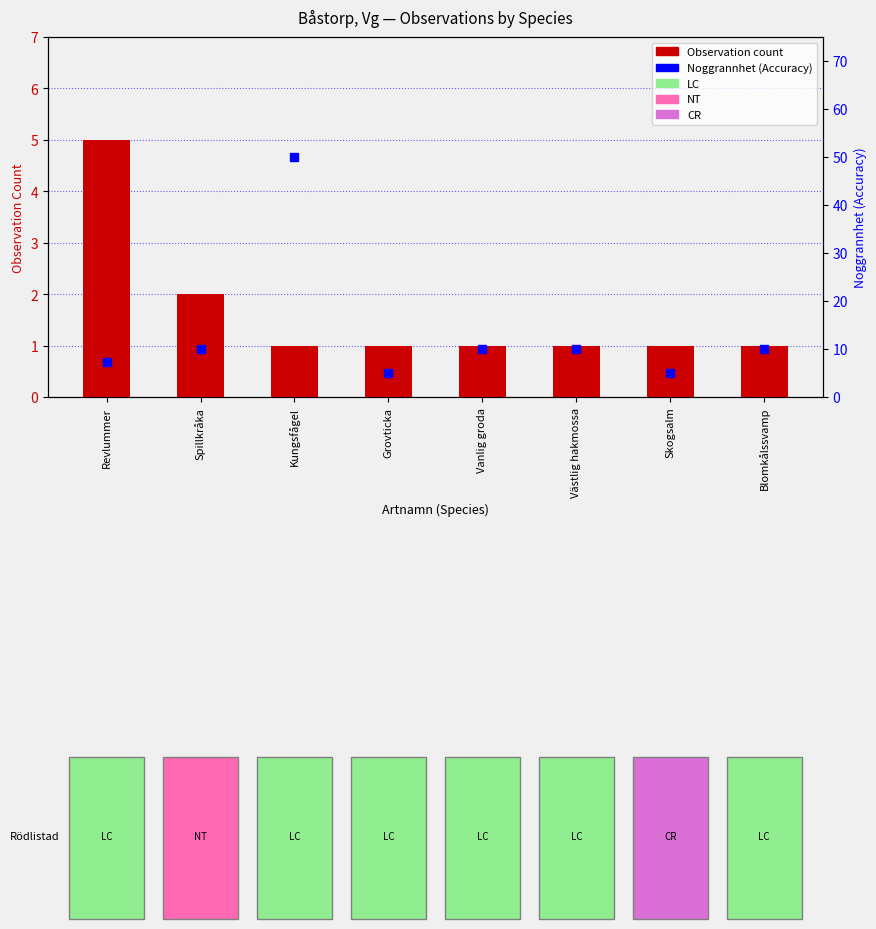

Which series has the widest spread of values?

Noggrannhet